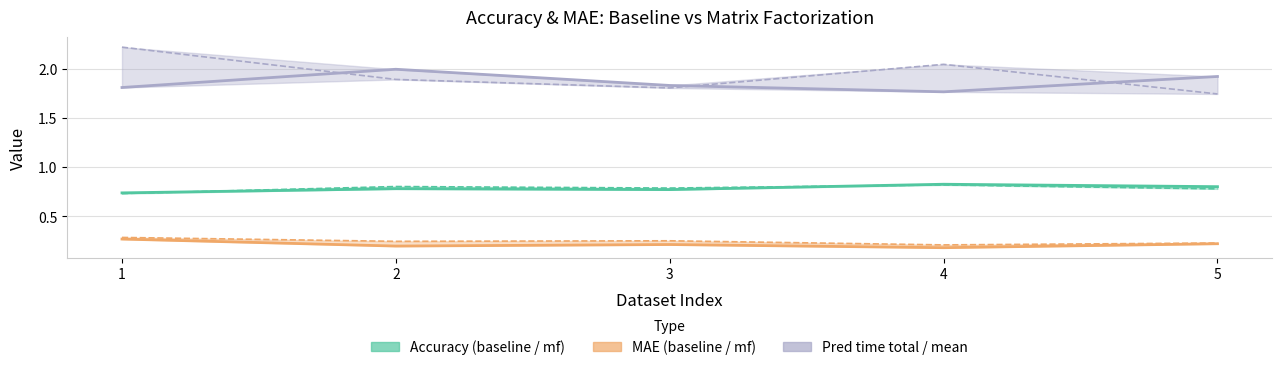

Rank the categories by mae_mf value from highest to lowest.

1, 5, 3, 2, 4